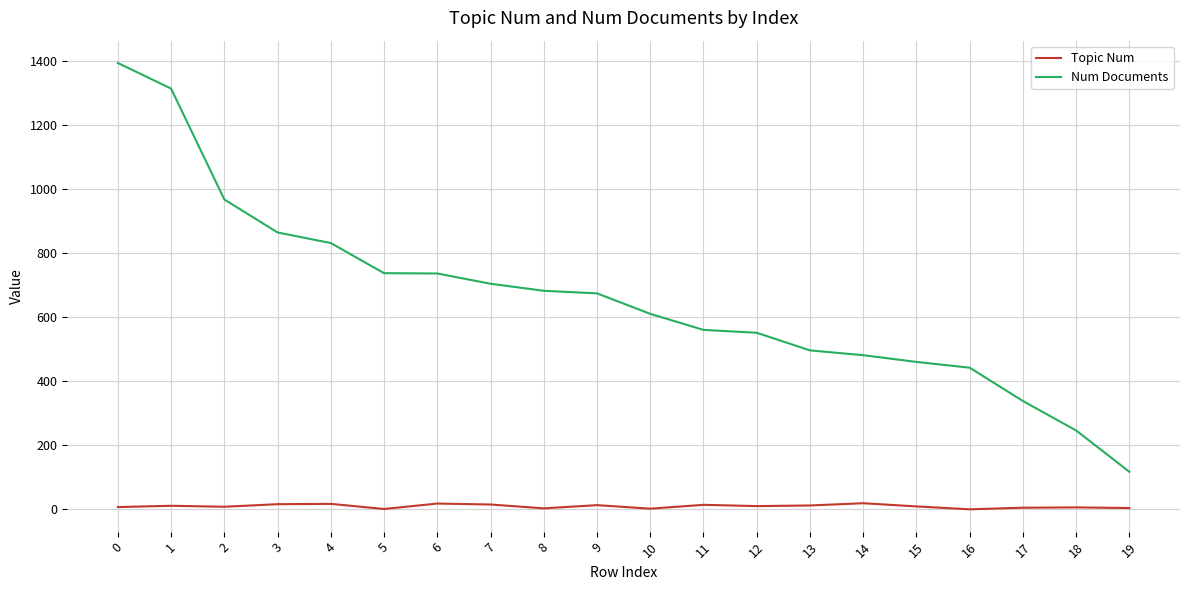

What is the difference between the second highest and minimum values in the Num Documents series?

1196